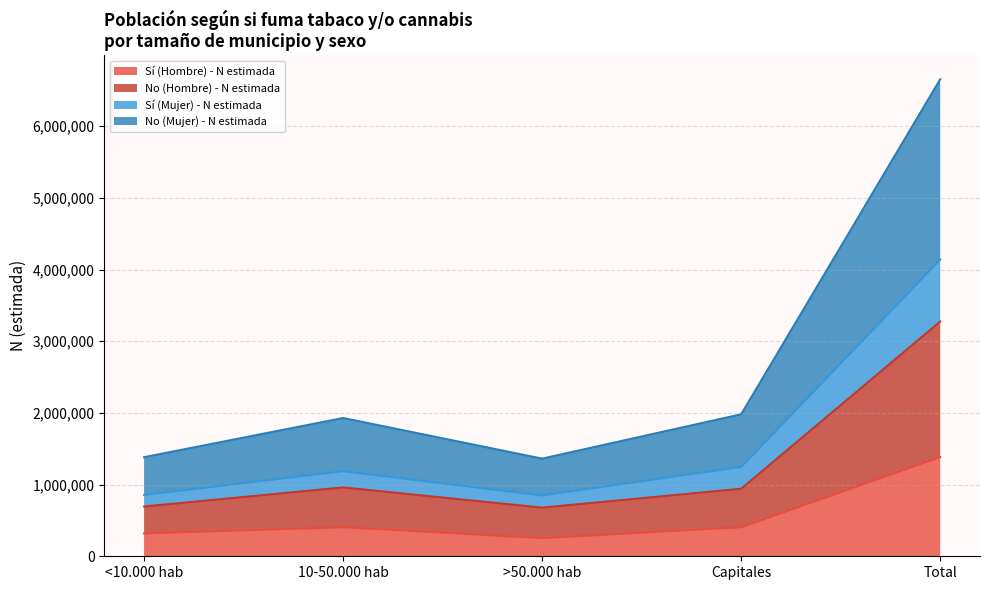

At how many categories does at least one series exceed 5239001?

1